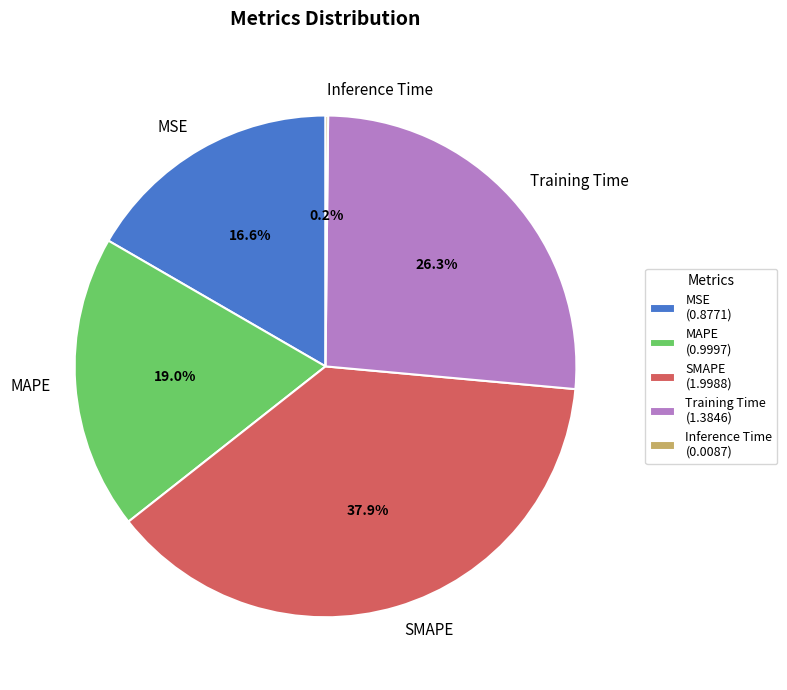

What is the ratio of the value at MAPE to the value at Training Time?

0.7